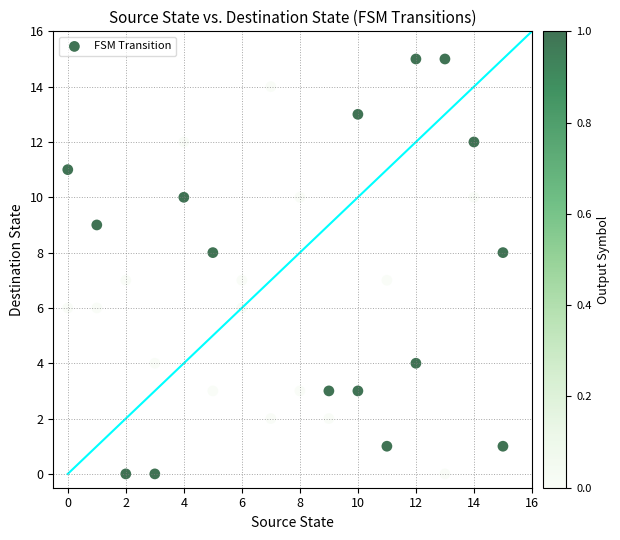

What is the range of Y values (max minus min)?

15